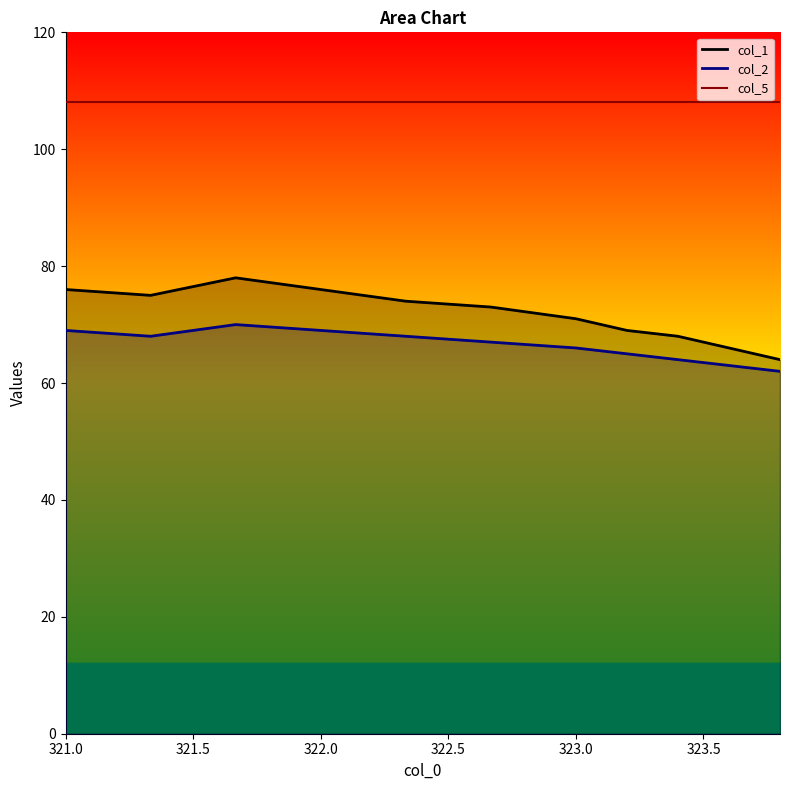

What is the highest value of the col_2 series?

70